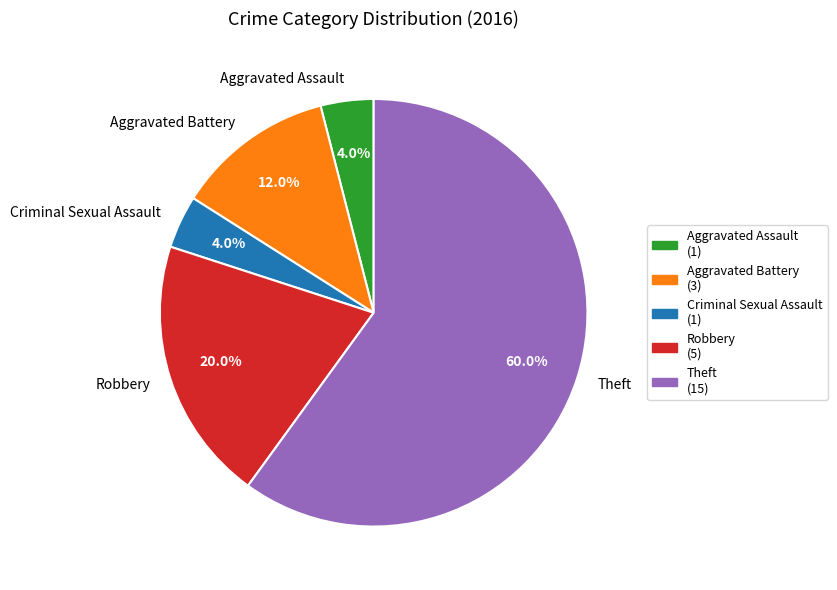

What portion of the pie excludes Aggravated Battery?

88.0%